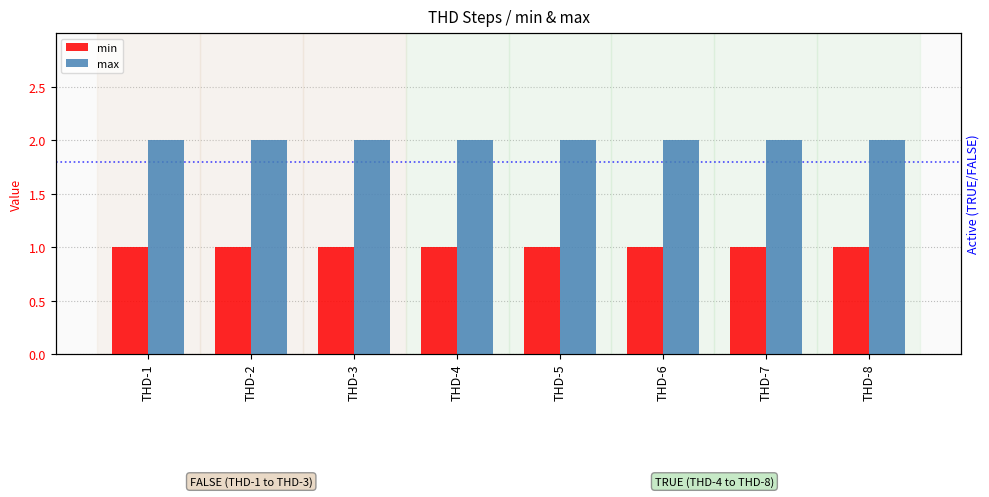

Reading right to left, extract all data points from this chart.

min: 1	1	1	1	1	1	1	1
max: 2	2	2	2	2	2	2	2